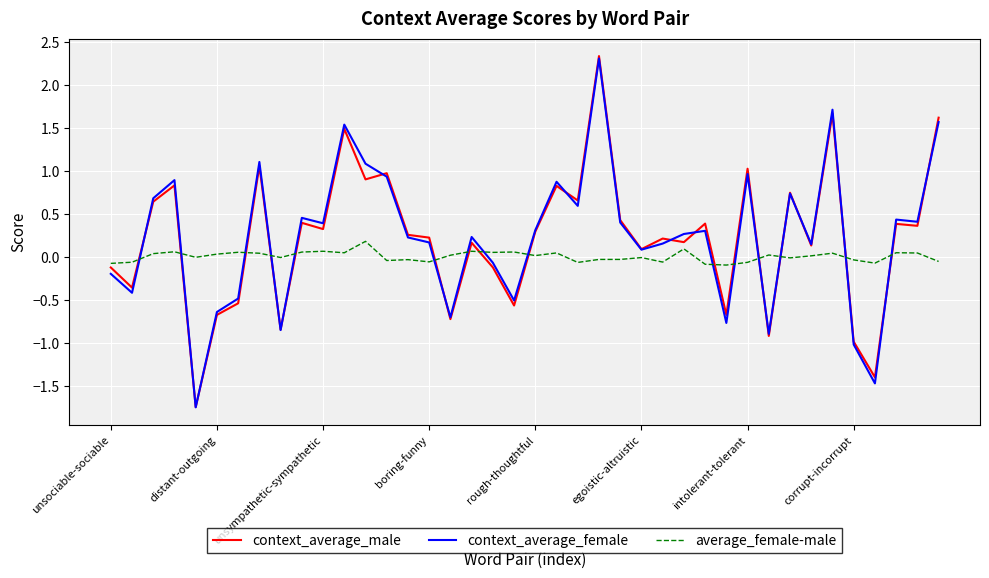

What is the greatest value displayed?

2.3